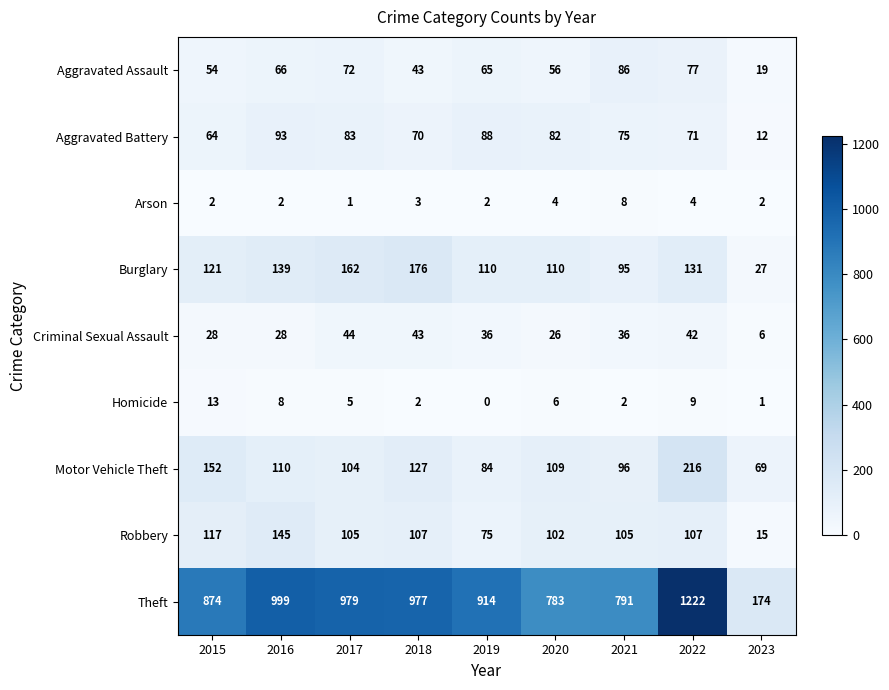

Which series has the largest range (max minus min)?

Theft